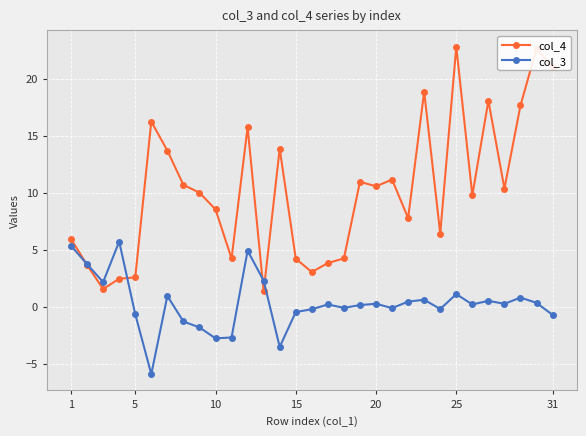

How many lines are shown in the chart?

2